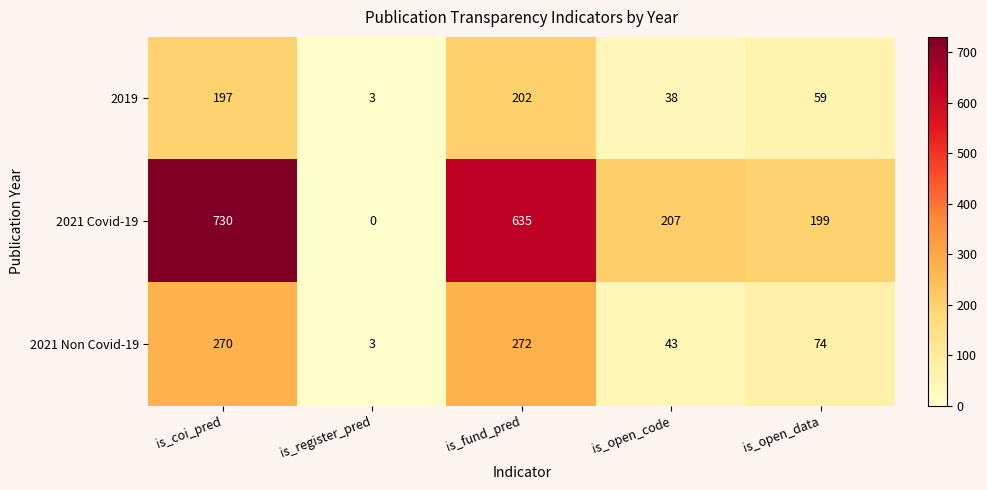

At which category is the sum across all series the highest?

is_coi_pred